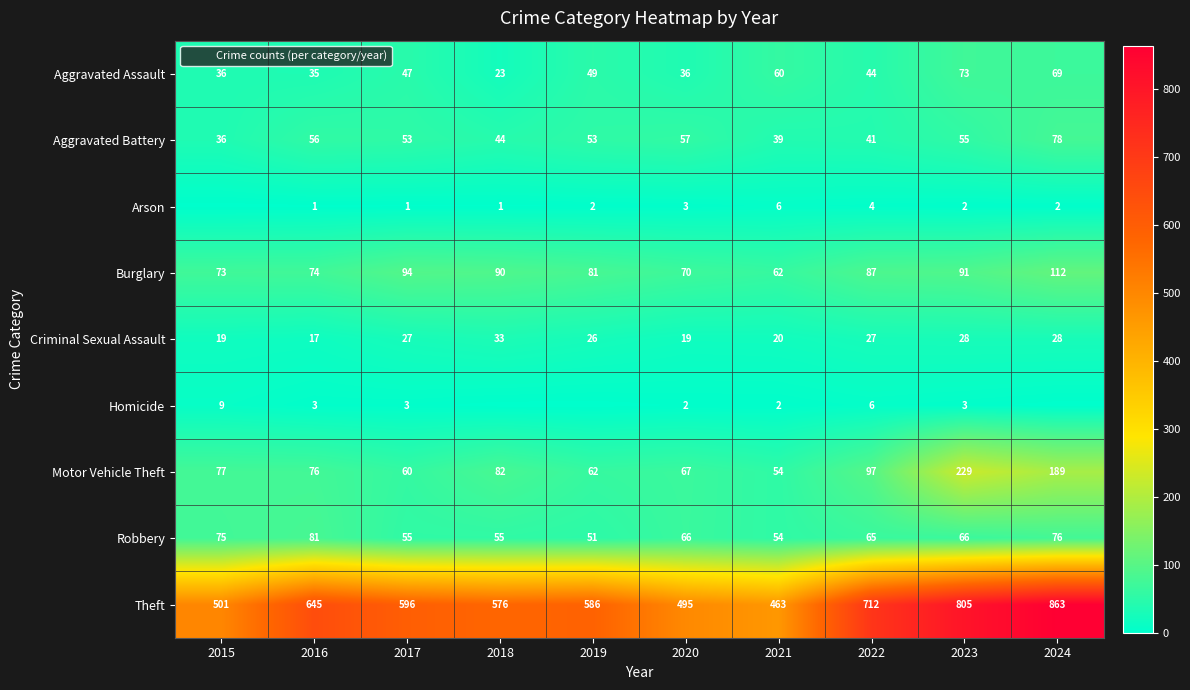

Where does the Motor Vehicle Theft series first go above 77?

2018